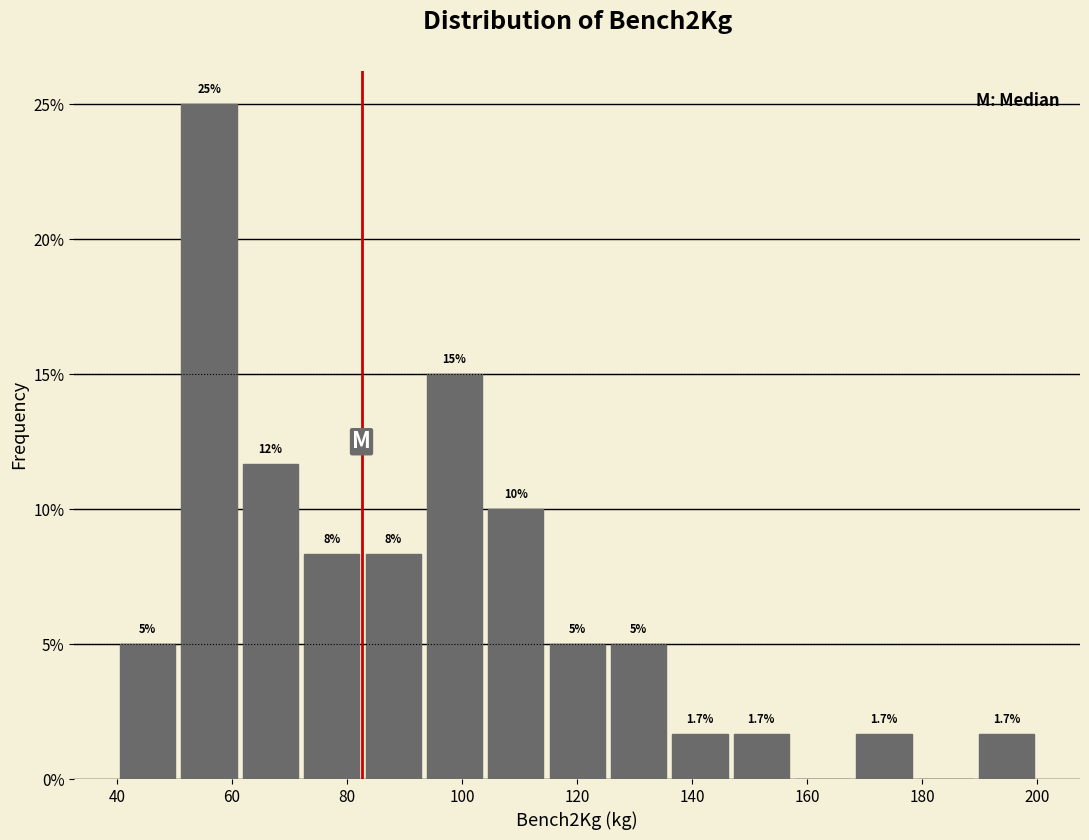

Over which range of the x-axis is the bar tallest?

50 to 62